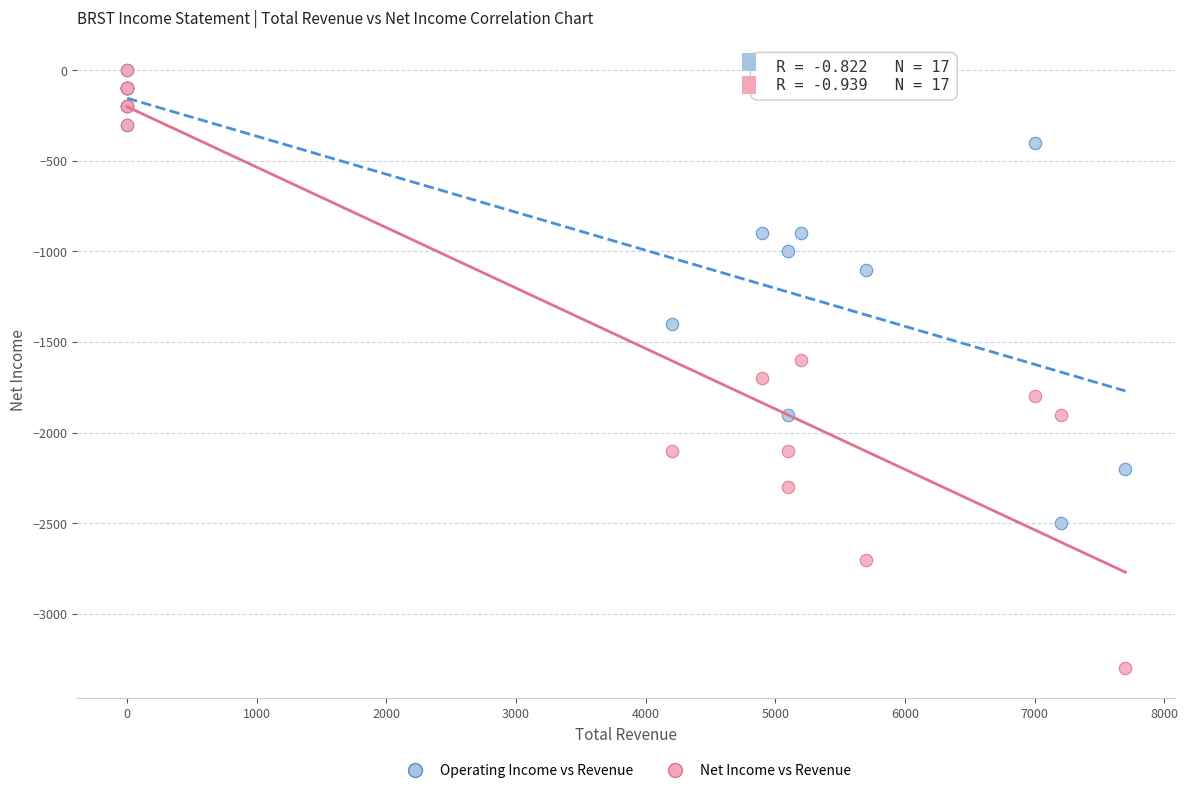

What are all the series names shown in the legend?

Operating Income vs Revenue, Net Income vs Revenue